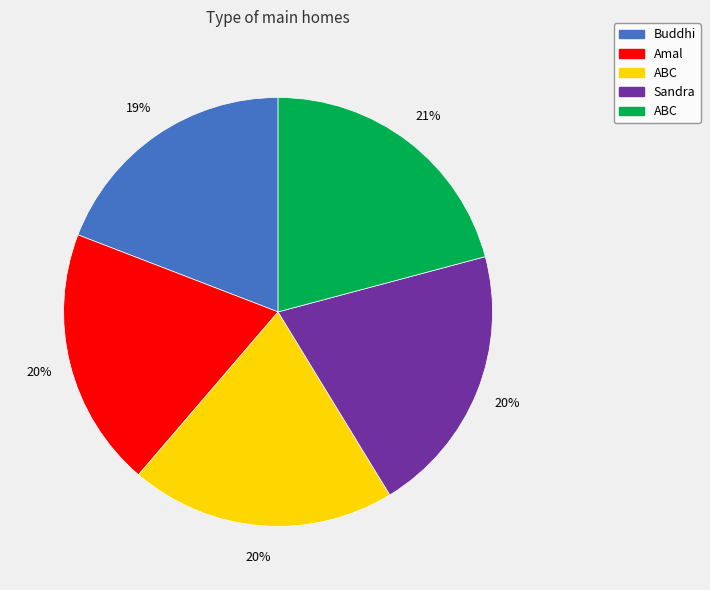

To the nearest percent, what is the average slice percentage?

20%